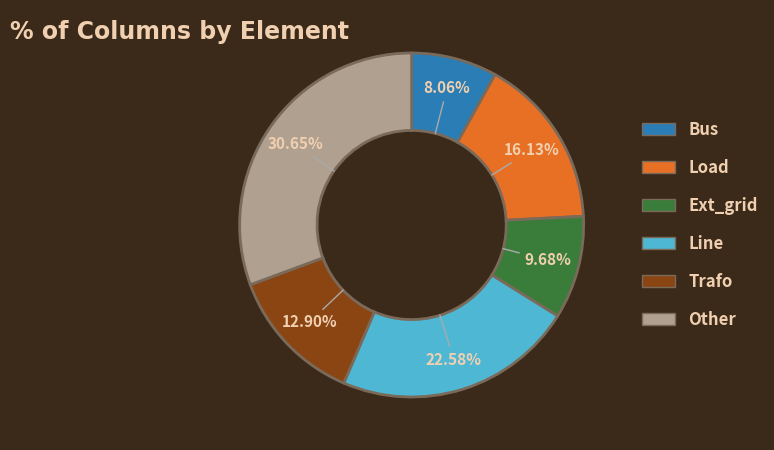

Does any single category account for the majority?

No